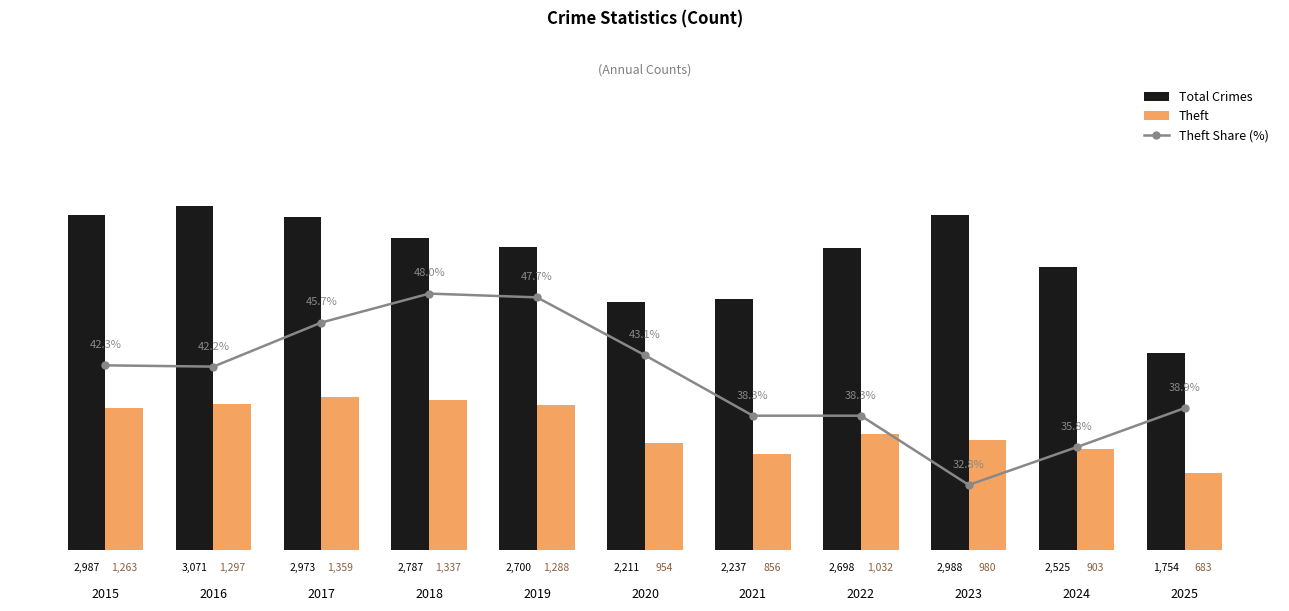

The value of Theft at 2016 is 1297.0. True or false?

True